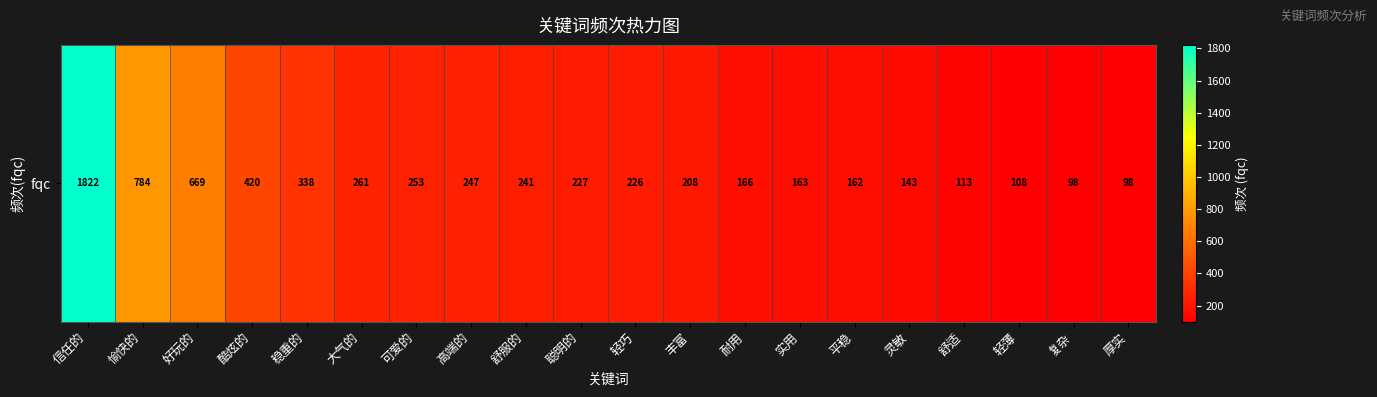

Where does the data first go above 227?

信任的